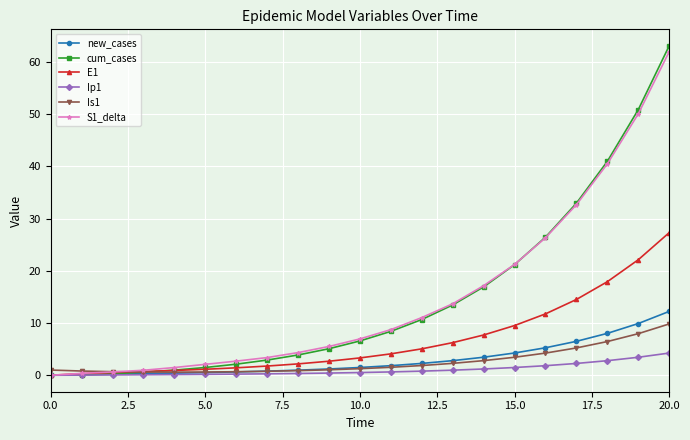

Which series has the largest range (max minus min)?

cum_cases